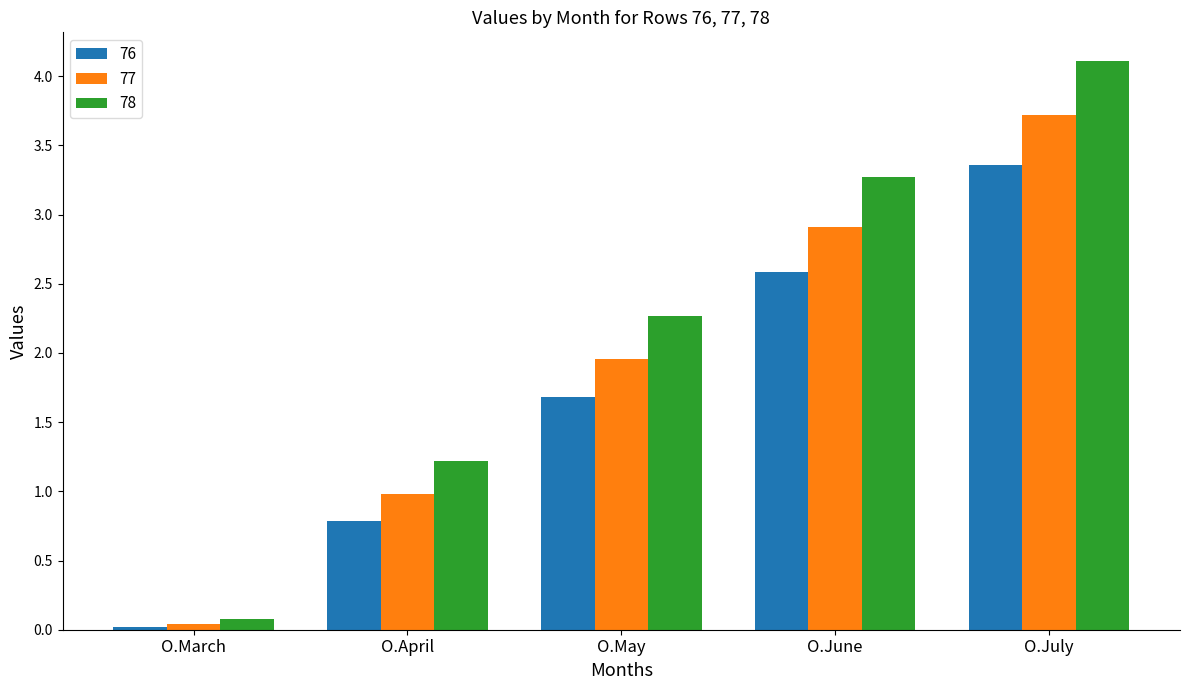

Is the value of 78 at O.June greater than the value of 77 at O.April?

Yes